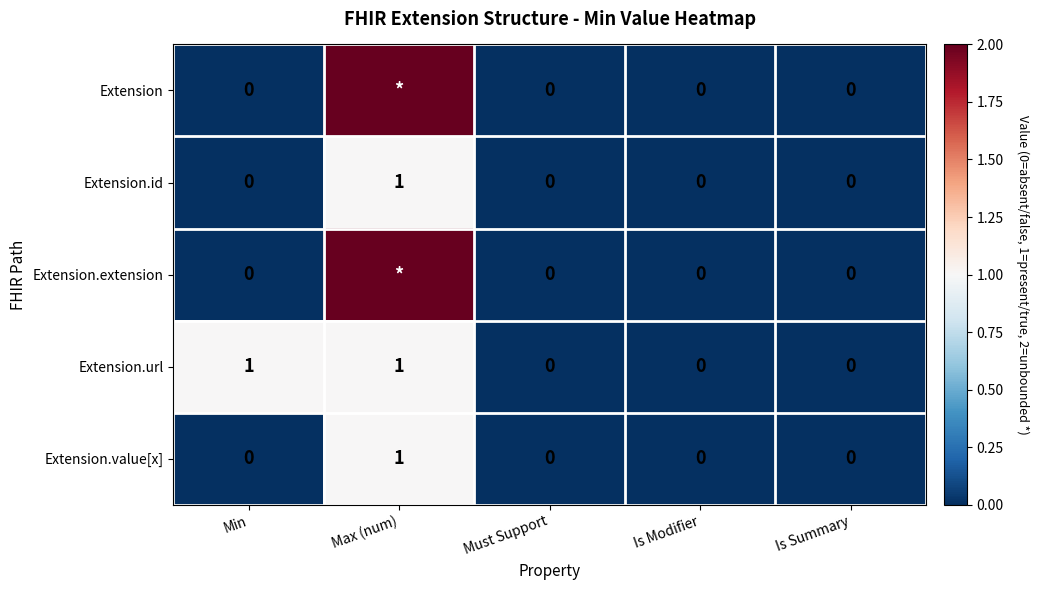

At which category does the chart reach its peak across all series?

Max (num)